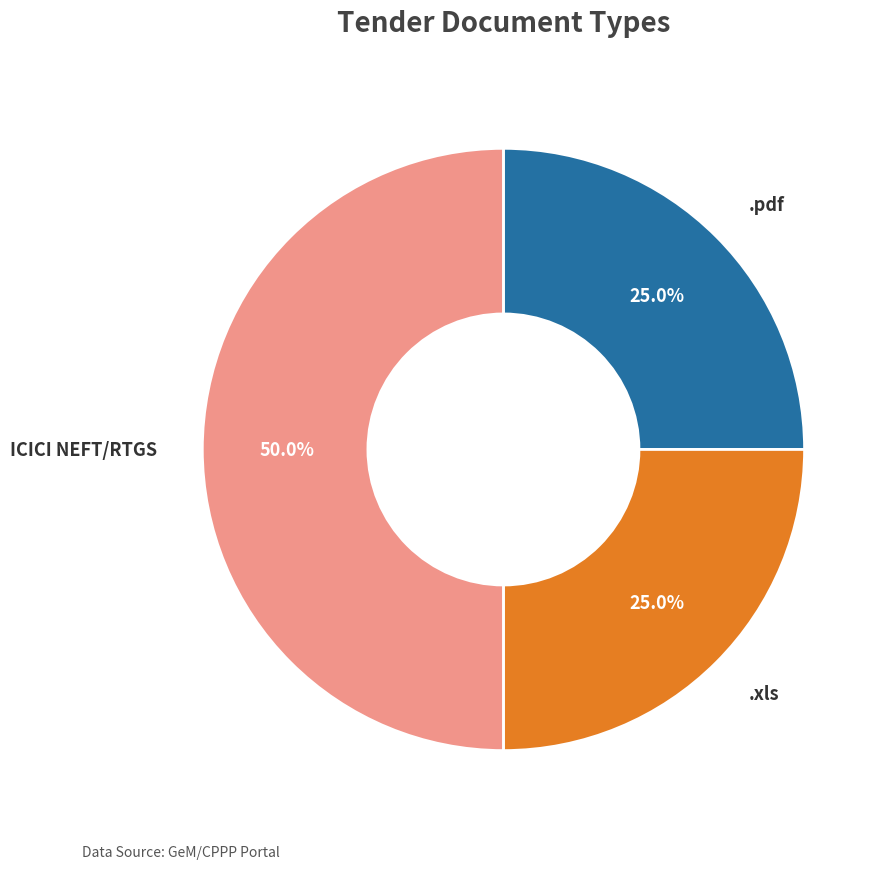

What percentage is the .xls slice, to the nearest percent?

25%